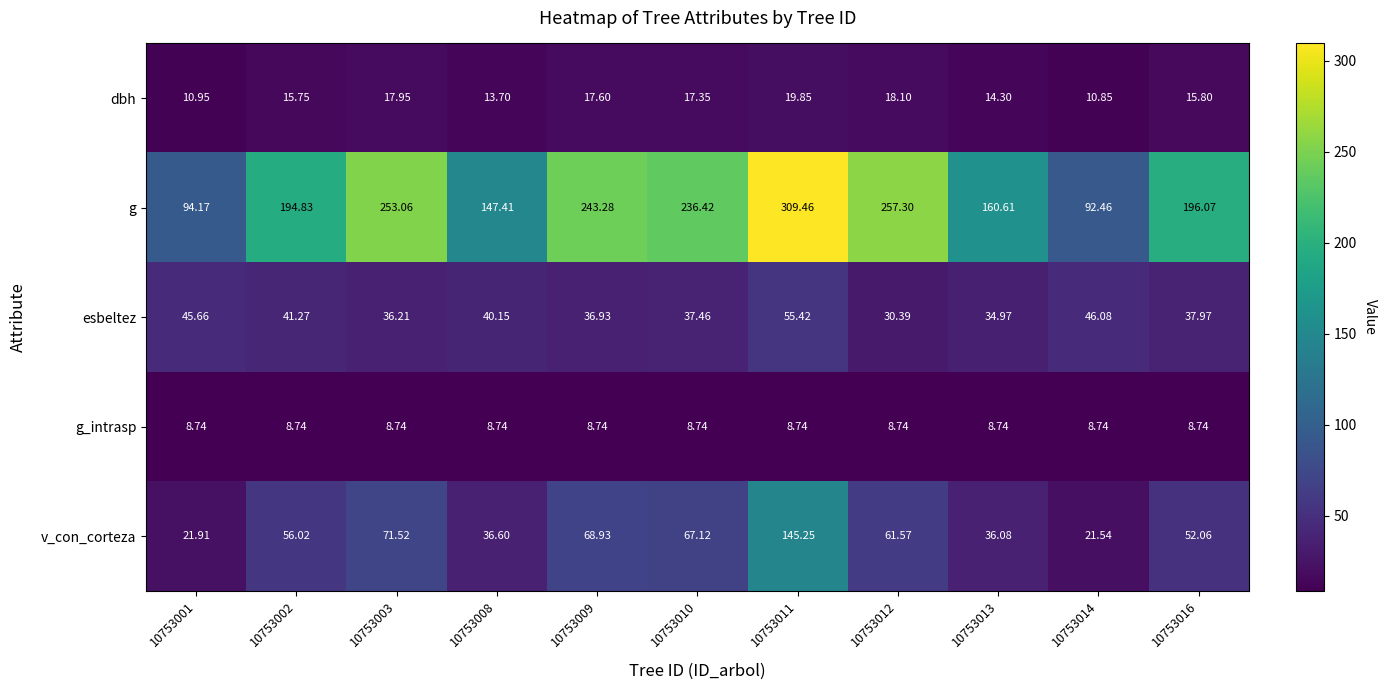

List the series in order of their peak value, lowest first.

g_intrasp, dbh, esbeltez, v_con_corteza, g